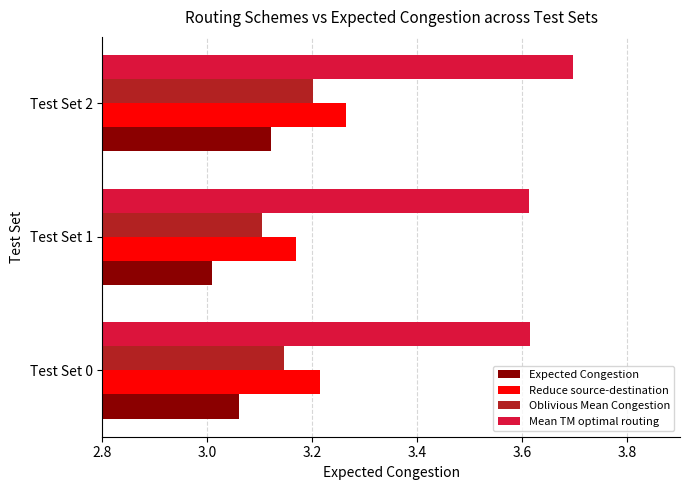

List the labels in order of Expected Congestion value, largest first.

Test Set 2, Test Set 0, Test Set 1